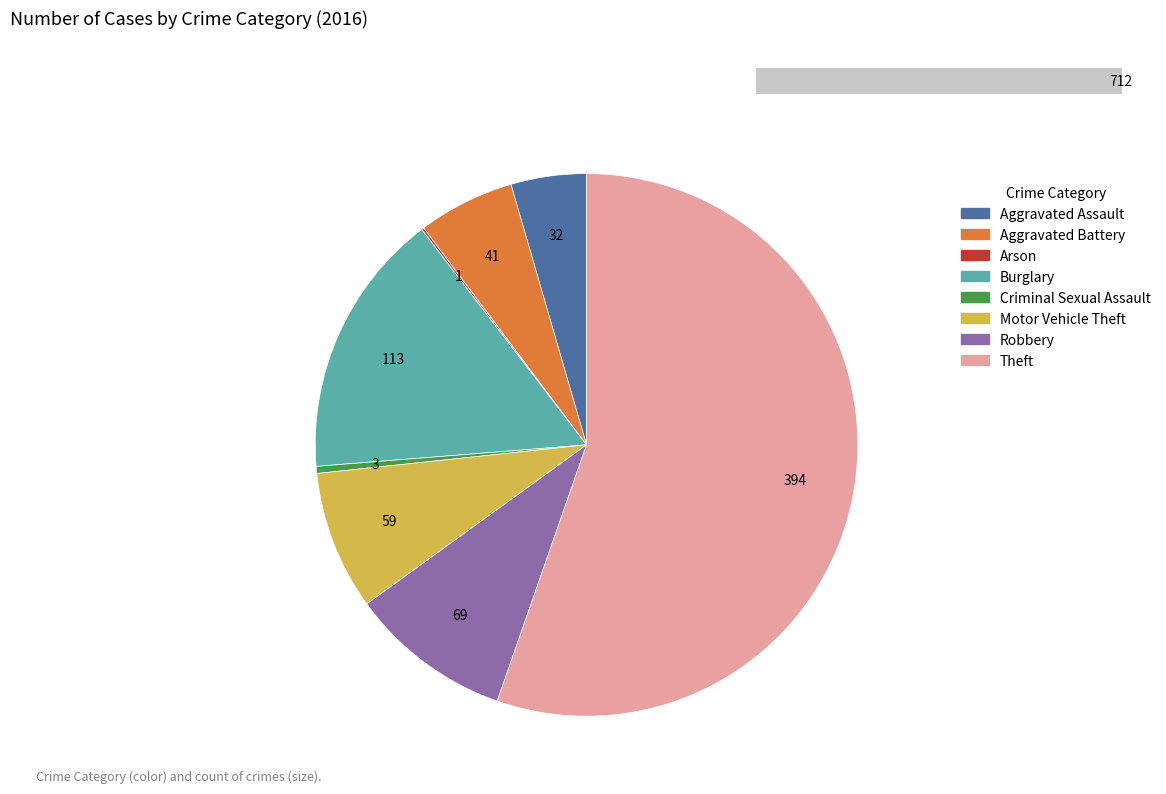

Is Theft the majority of the pie?

Yes